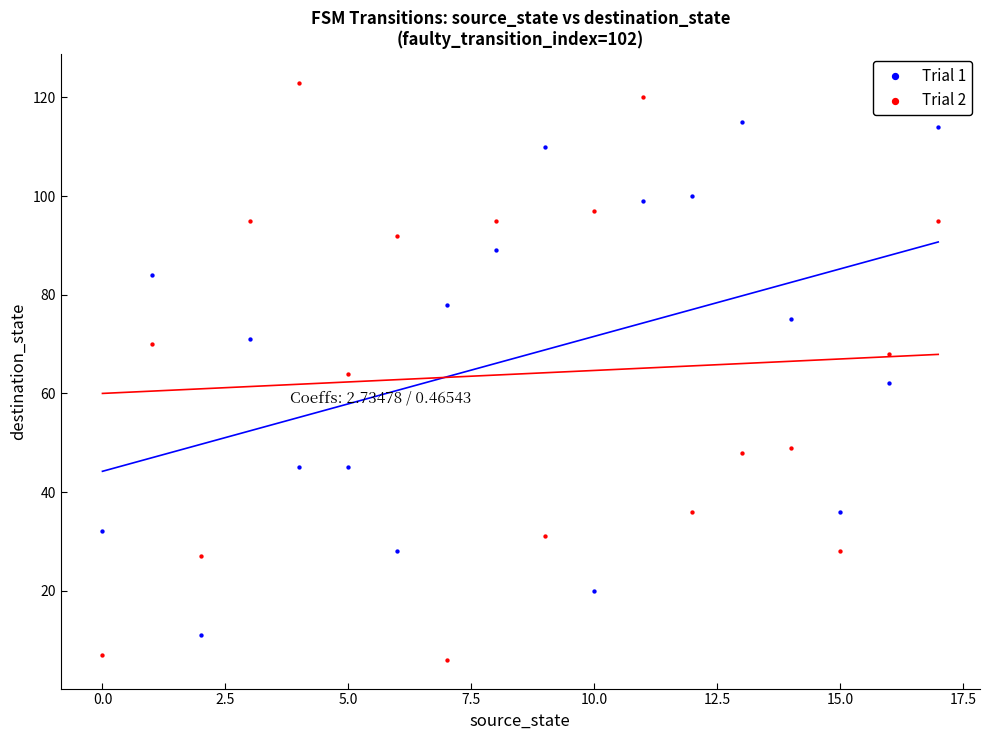

Which series contains the highest Y value?

Trial 2